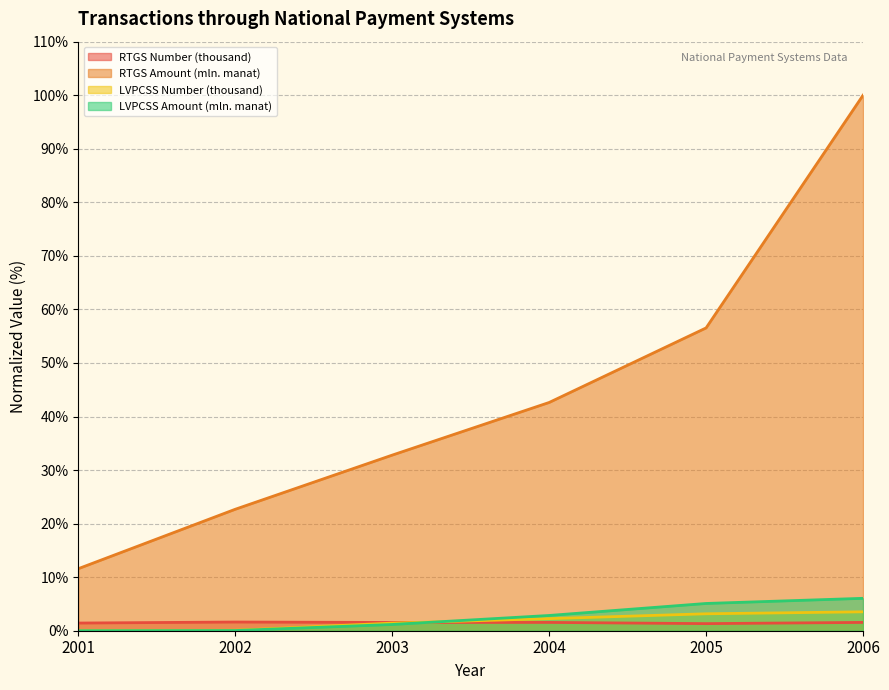

What is the approximate value of RTGS Amount (mln. manat) at 2005?

56.5